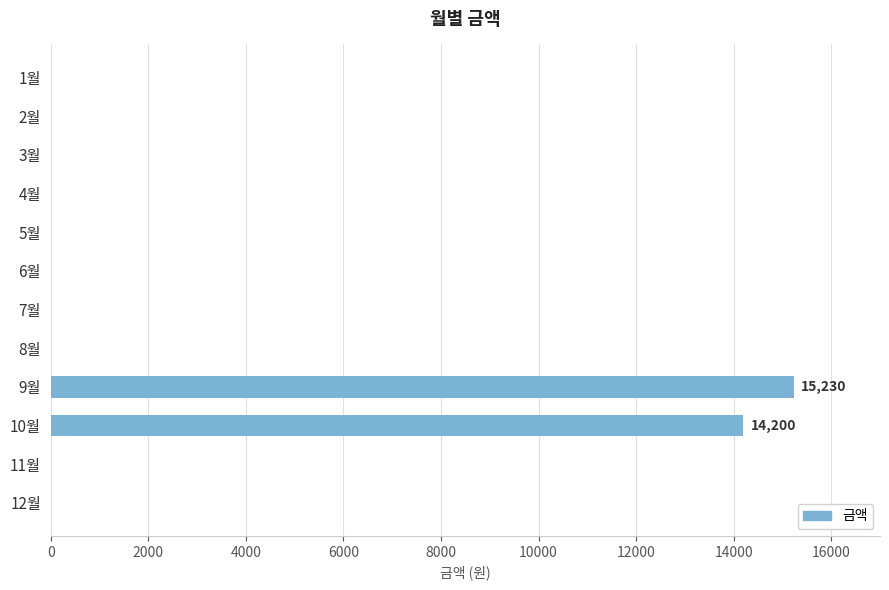

At which category does the chart reach its peak across all series?

9월